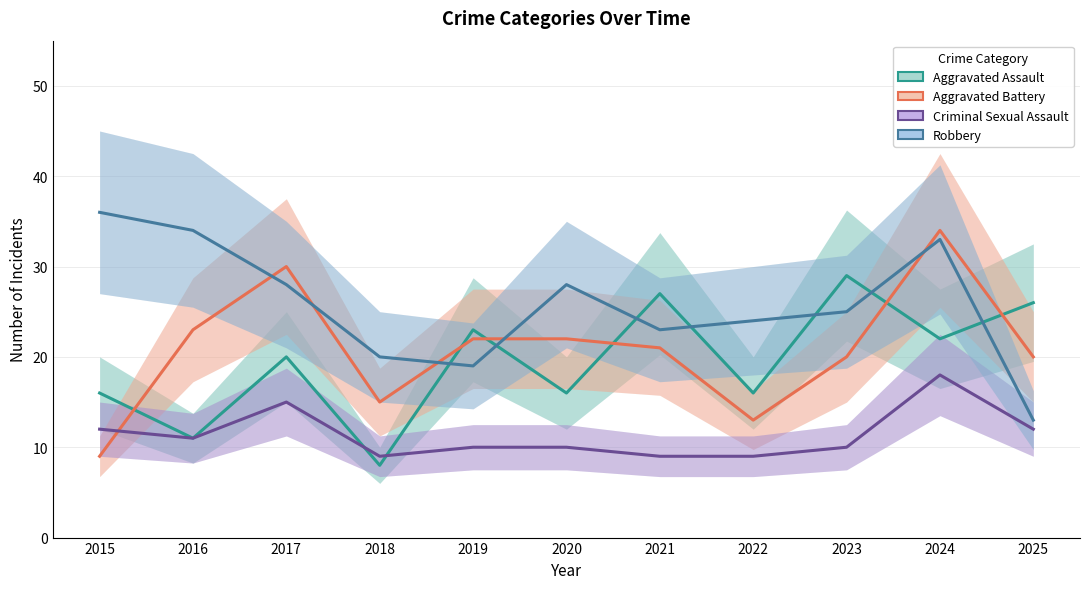

Reading left to right, transcribe all the data shown in this chart.

Aggravated Assault: 16	11	20	8	23	16	27	16	29	22	26
Aggravated Battery: 9	23	30	15	22	22	21	13	20	34	20
Criminal Sexual Assault: 12	11	15	9	10	10	9	9	10	18	12
Robbery: 36	34	28	20	19	28	23	24	25	33	13